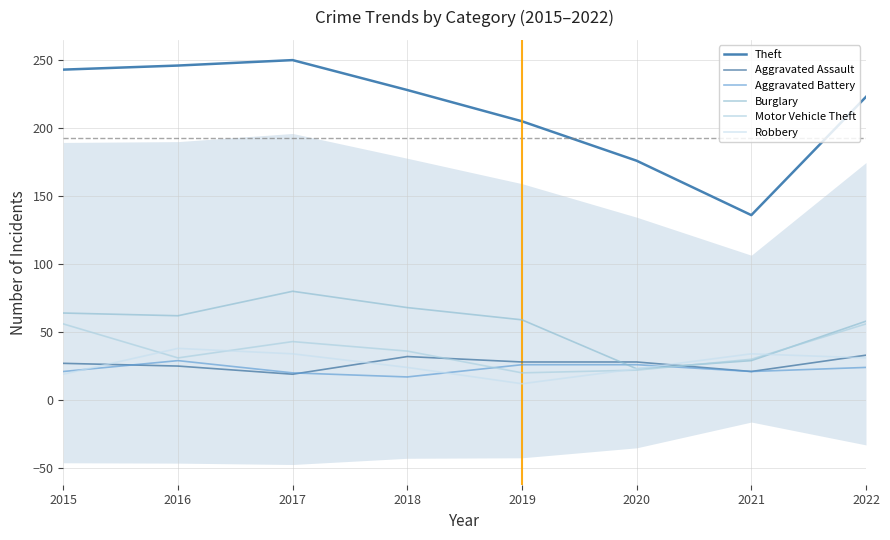

How many distinct data groups are displayed?

6